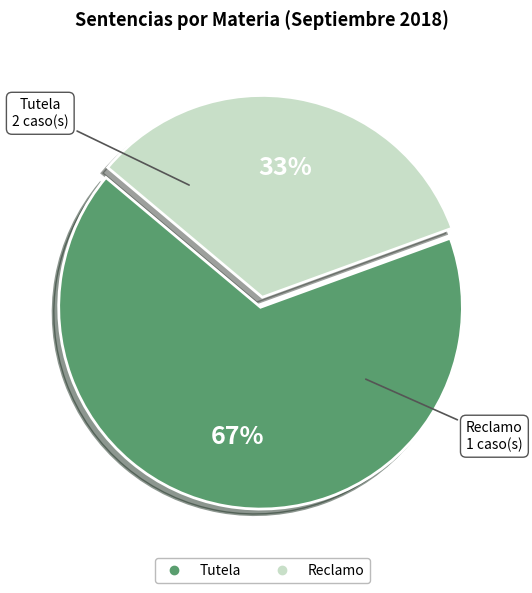

Do Tutela and Reclamo together represent more than half of the pie?

Yes